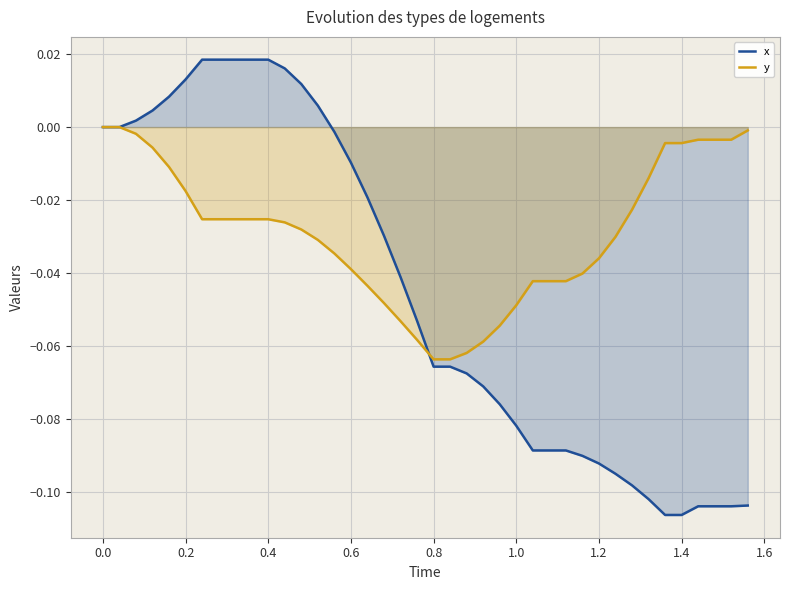

Rank the series by their maximum value, from highest to lowest.

x, y